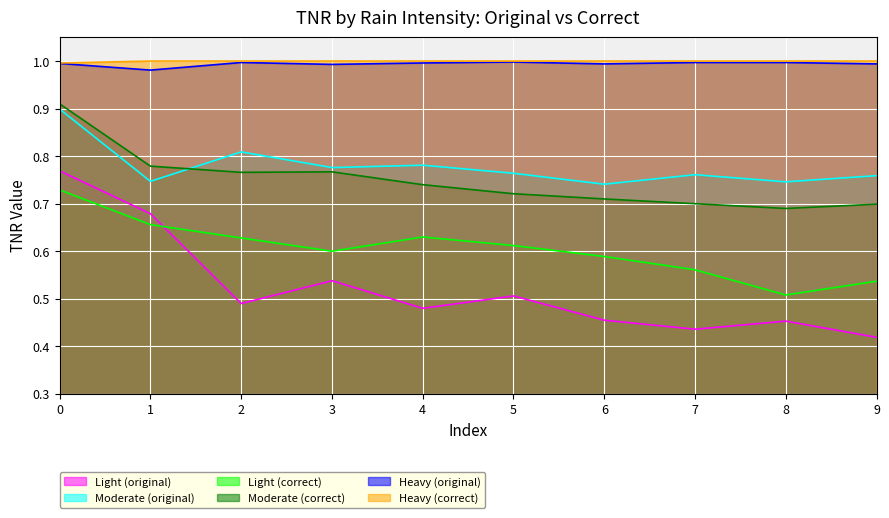

What is the value of the Light (correct) point at the 5th from the left?

0.6